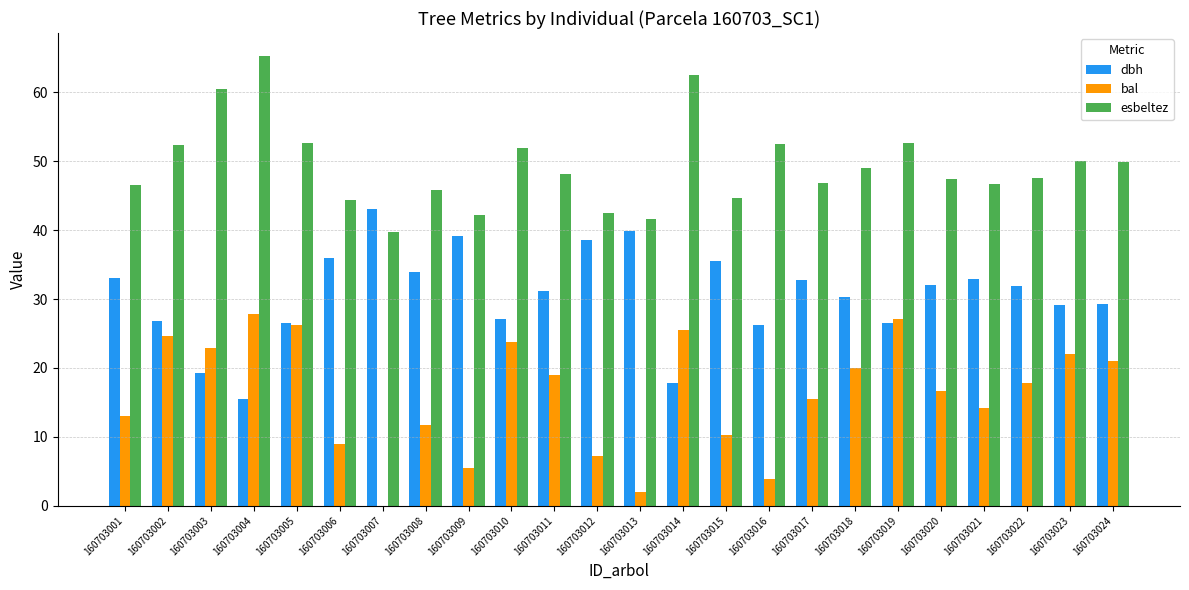

What is the sum of all dbh values?

734.8